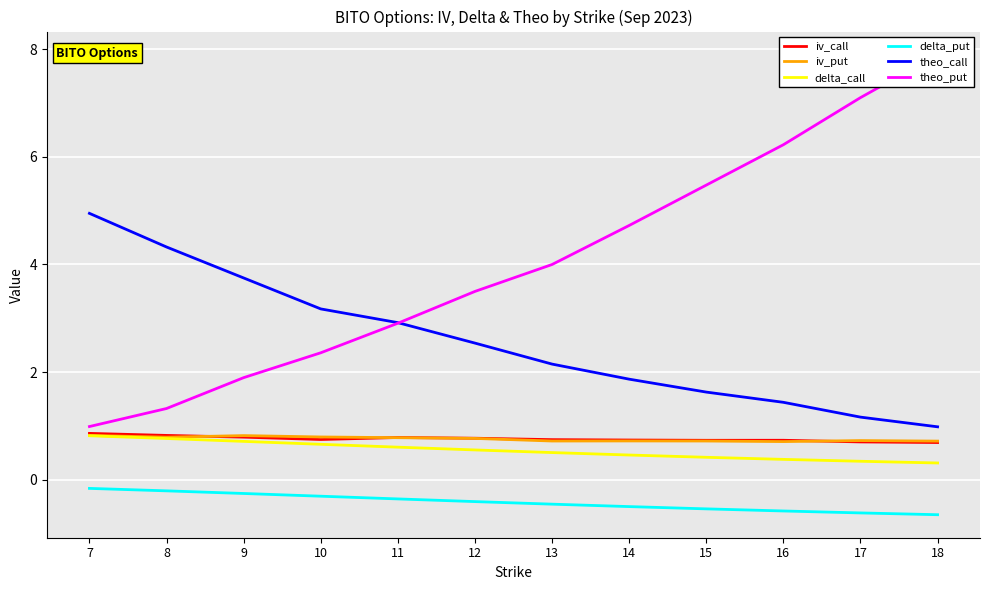

Reading left to right, list all the values displayed in this chart.

iv_call: 0.9	0.8	0.8	0.7	0.8	0.8	0.7	0.7	0.7	0.7	0.7	0.7
iv_put: 0.8	0.8	0.8	0.8	0.8	0.8	0.7	0.7	0.7	0.7	0.7	0.7
delta_call: 0.8	0.8	0.7	0.7	0.6	0.6	0.5	0.5	0.4	0.4	0.3	0.3
delta_put: -0.2	-0.2	-0.3	-0.3	-0.4	-0.4	-0.5	-0.5	-0.5	-0.6	-0.6	-0.6
theo_call: 5.0	4.3	3.8	3.2	2.9	2.5	2.1	1.9	1.6	1.4	1.2	1.0
theo_put: 1.0	1.3	1.9	2.4	2.9	3.5	4.0	4.7	5.5	6.2	7.1	7.9